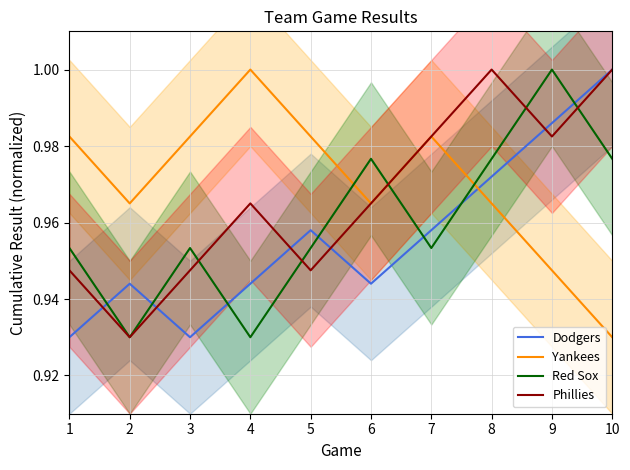

Where do Dodgers and Red Sox first cross each other?

1 and 2